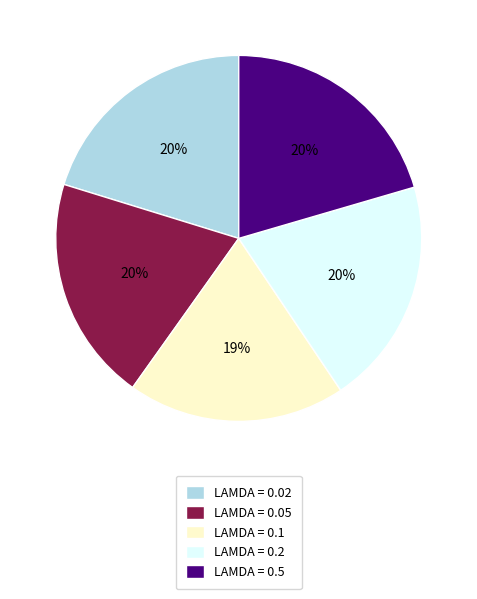

True or false: LAMDA = 0.02 accounts for 20% of the total.

True